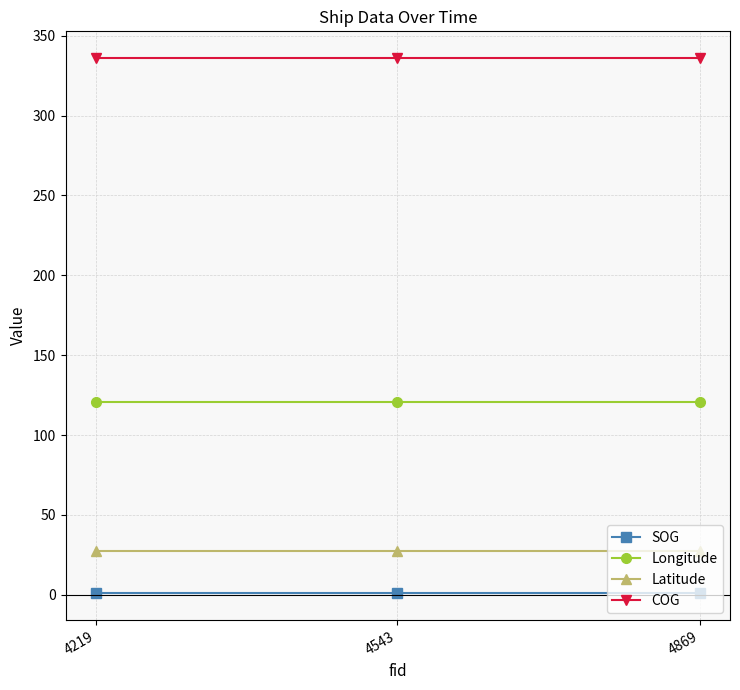

What is the average value of the COG series?

336.0